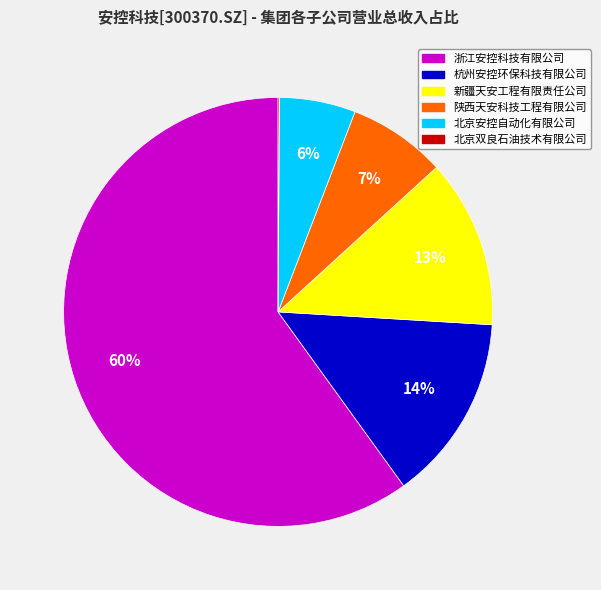

To the nearest percent, what is the average slice percentage?

17%